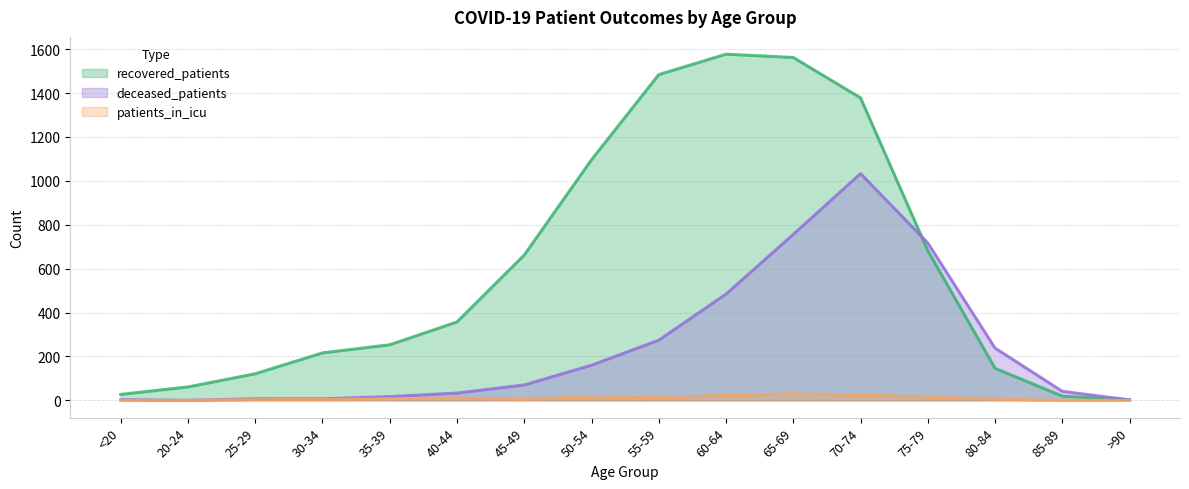

The deceased_patients series shows 238 at 80-84. True or false?

True